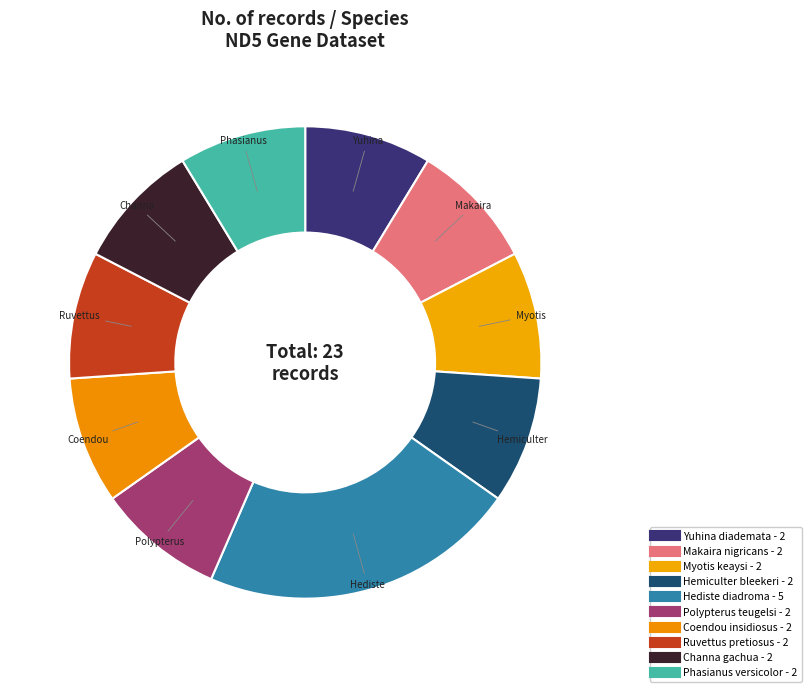

Does Yuhina diademata represent more than half of the total?

No